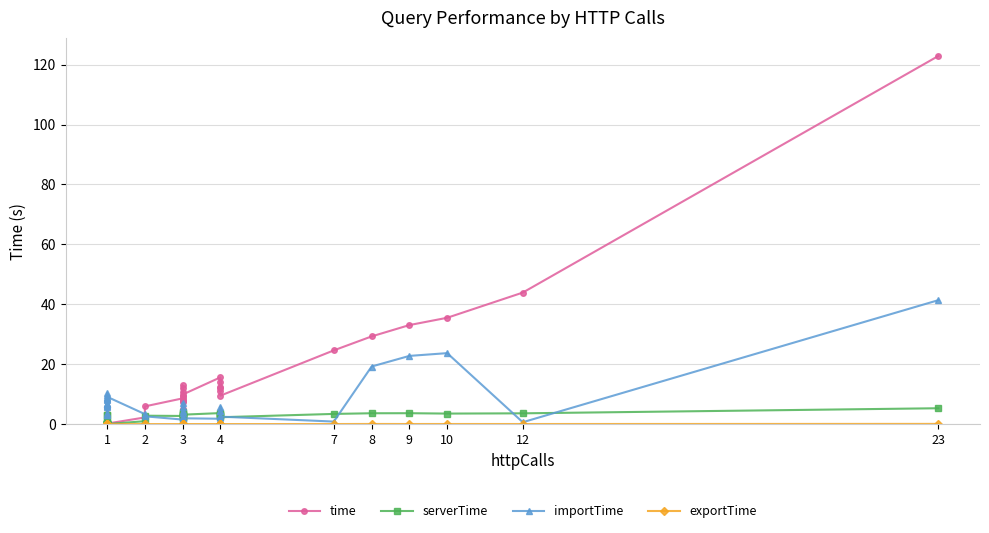

The value of importTime at 4 is 1.4. True or false?

False